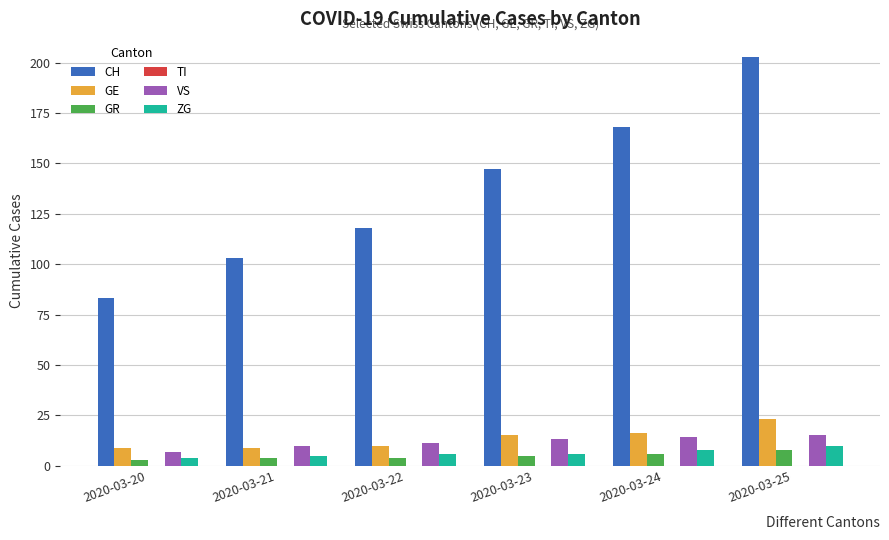

What is the maximum value for GR?

8